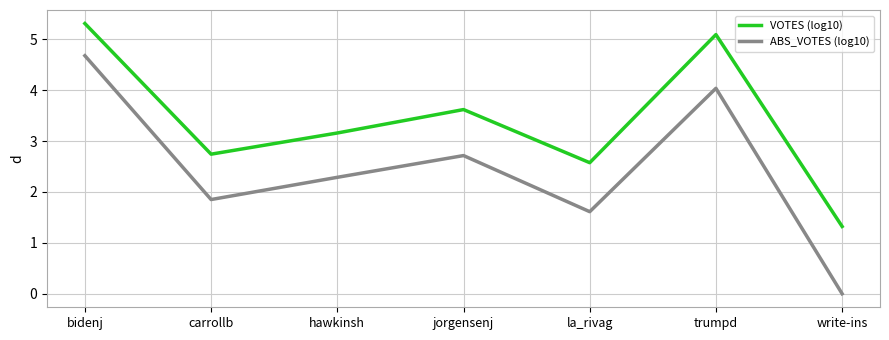

How many values in ABS_VOTES (log10) are above zero?

6